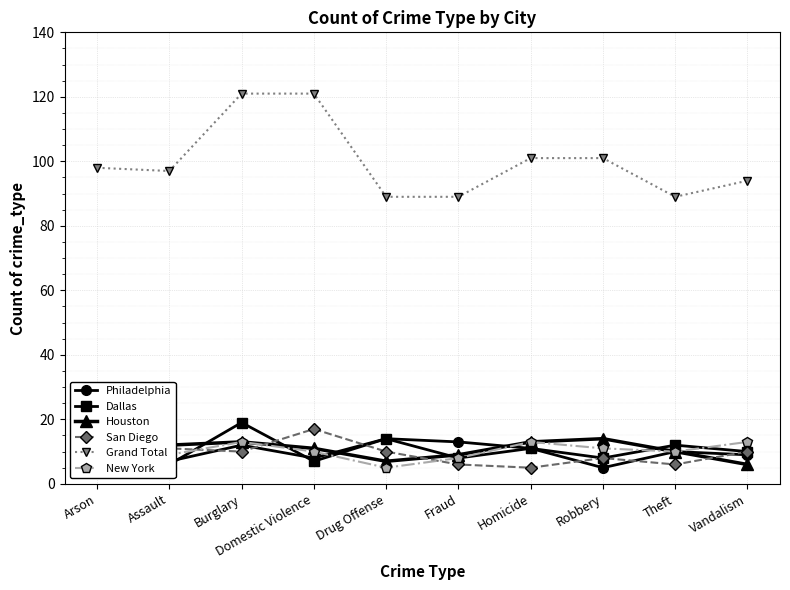

At which label does San Diego first exceed 10?

Assault